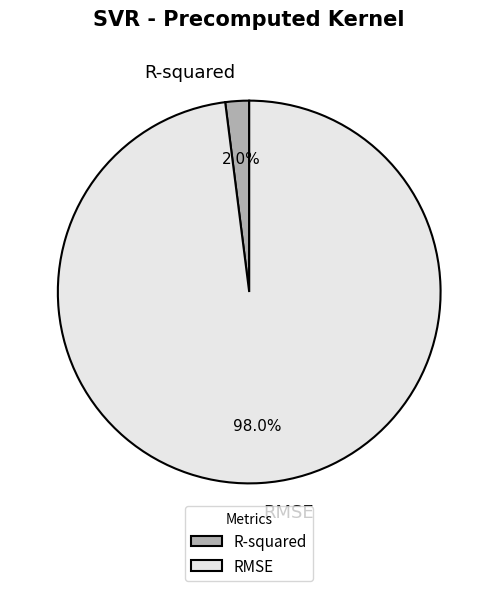

Is the sum of RMSE and R-squared greater than half?

Yes